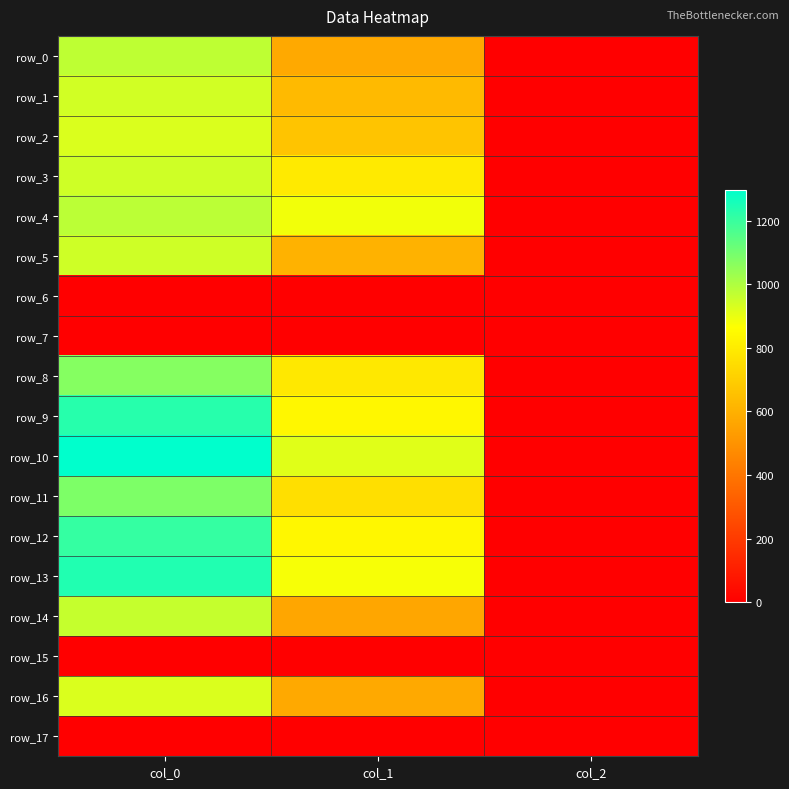

Which series has the widest spread of values?

row_10